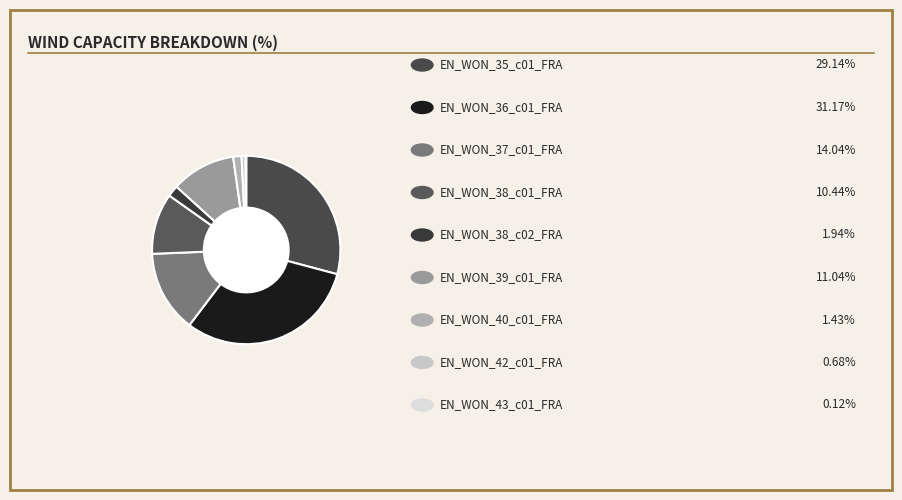

To the nearest percent, what is the difference between the largest and smallest slice percentages?

31%